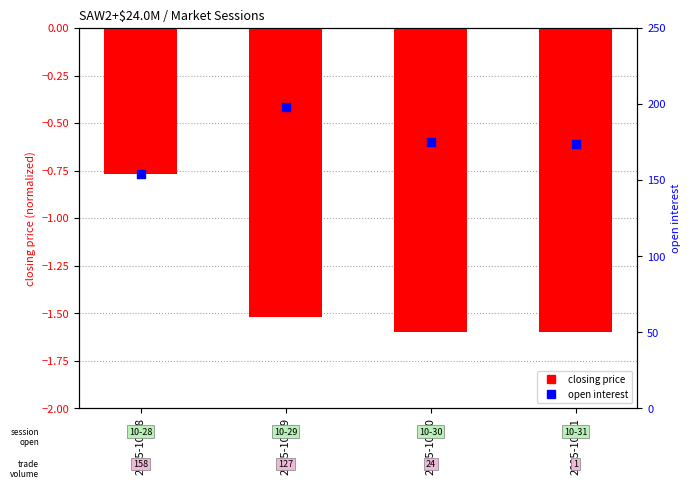

Which series has the largest total across all categories?

open interest